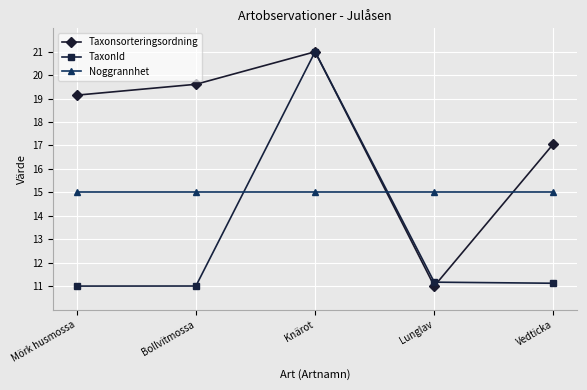

At which category is the sum across all series the highest?

Knärot